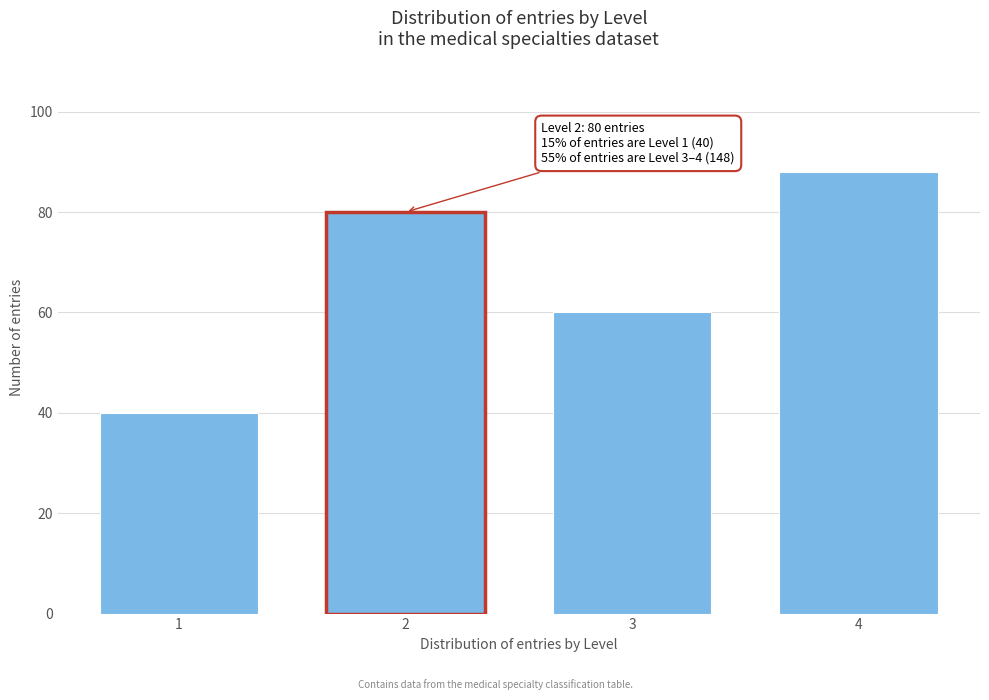

Reading left to right, transcribe all the data shown in this chart.

40	80	60	88